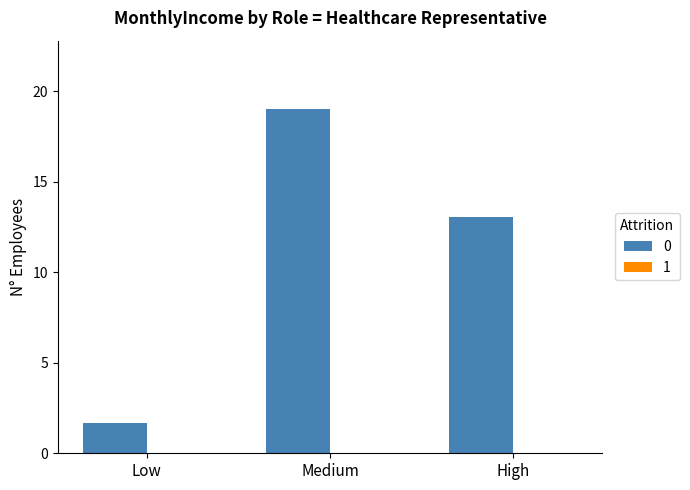

What is the sum of all values?

33.7